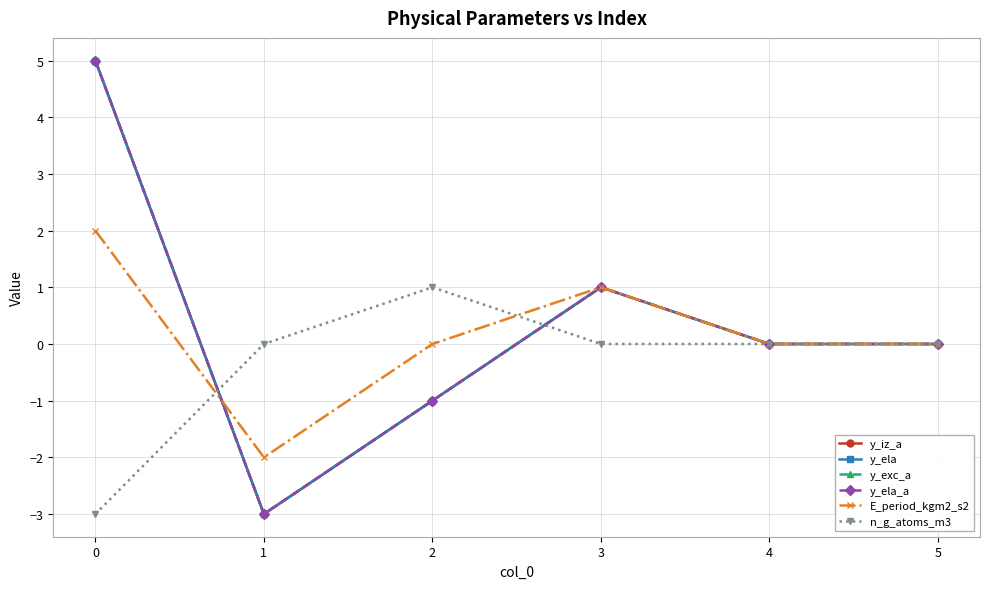

Does the chart have visible grid lines?

Yes